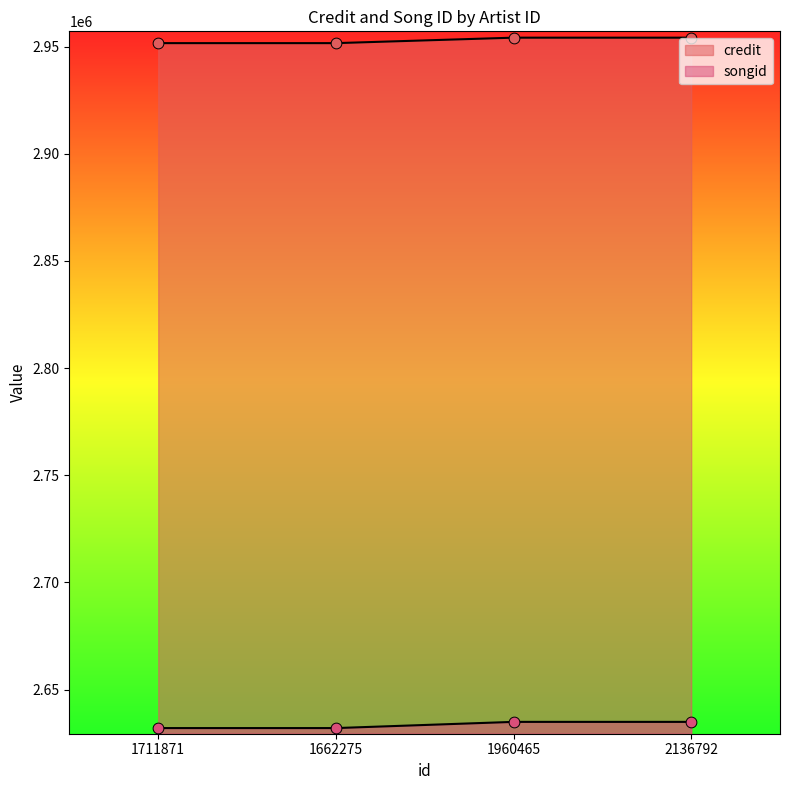

Which series has the largest total across all categories?

credit